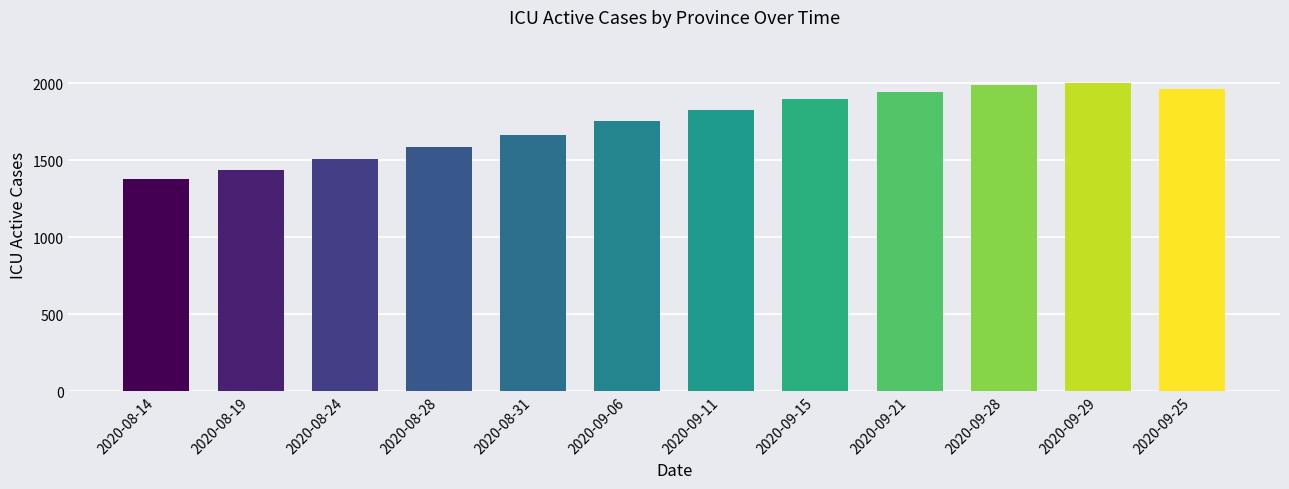

What is the smallest value displayed?

1380